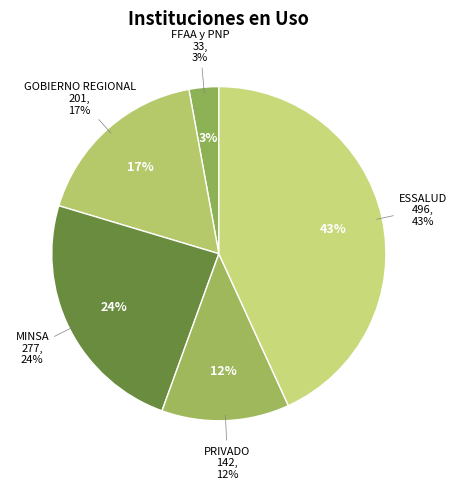

How many segments does this pie chart have?

5